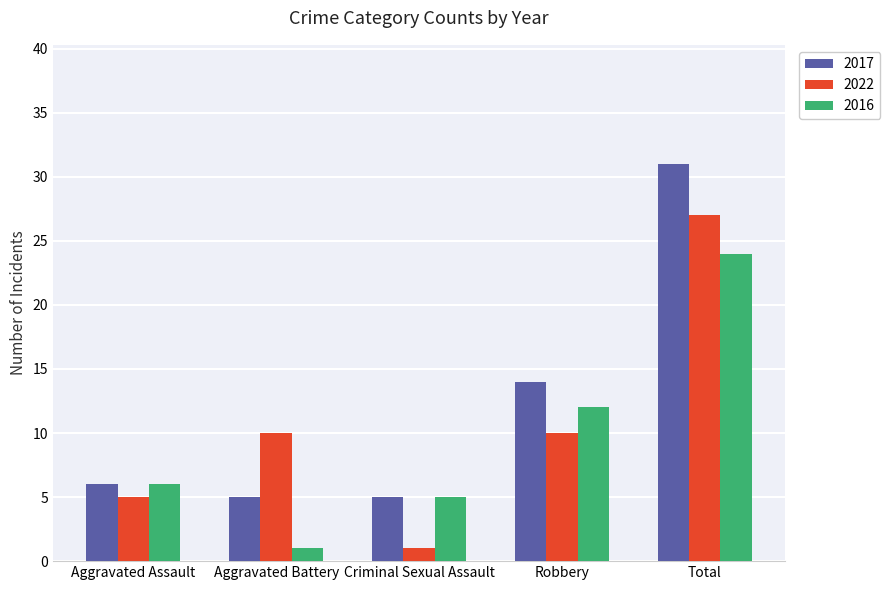

What is the value of the 2017 bar at the 3rd from the left?

5